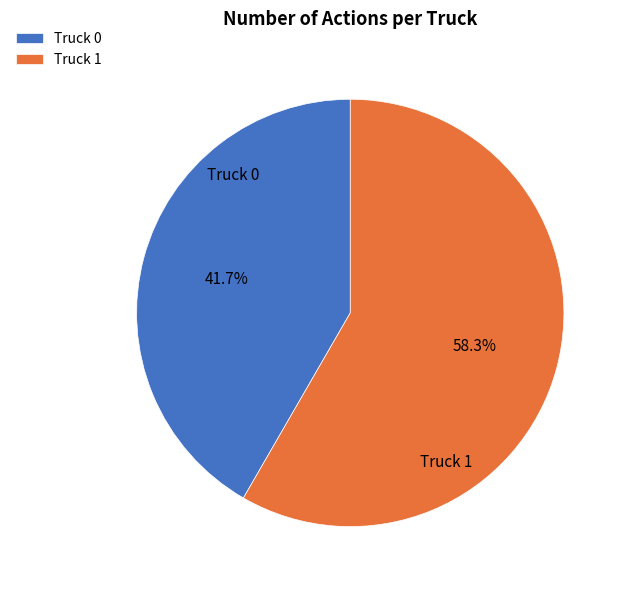

The Truck 0 slice represents 27% of the pie. True or false?

False